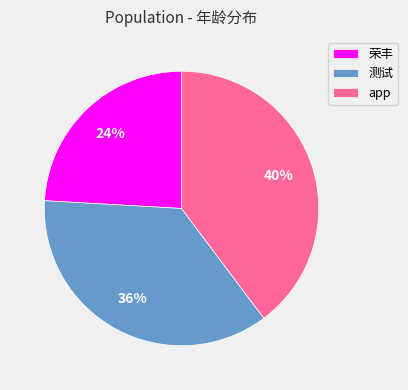

Count the number of slices in the pie.

3